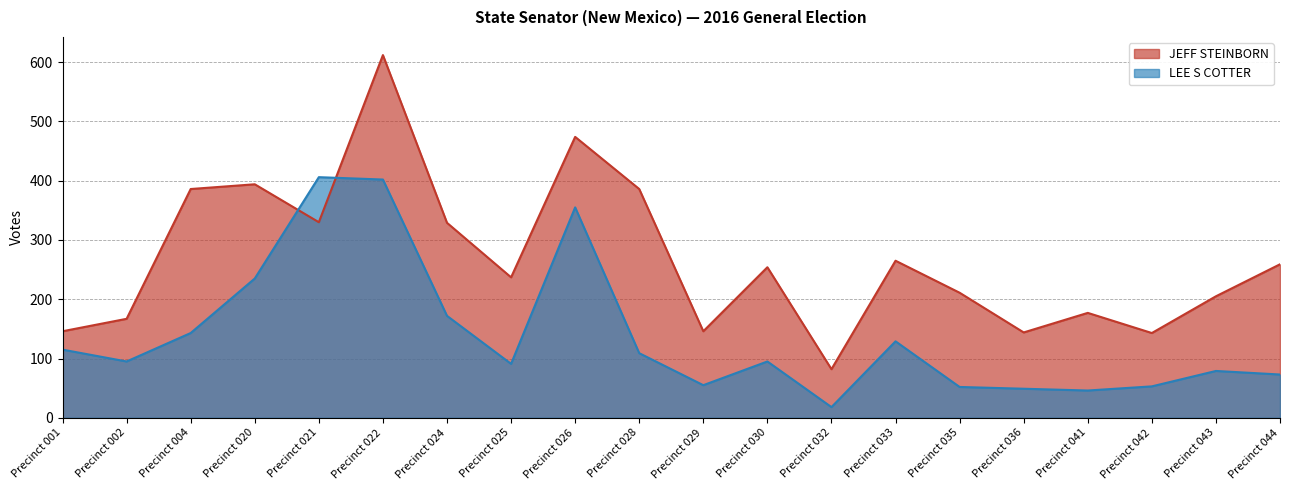

Which has a higher value, Precinct 042 or Precinct 030?

Precinct 030